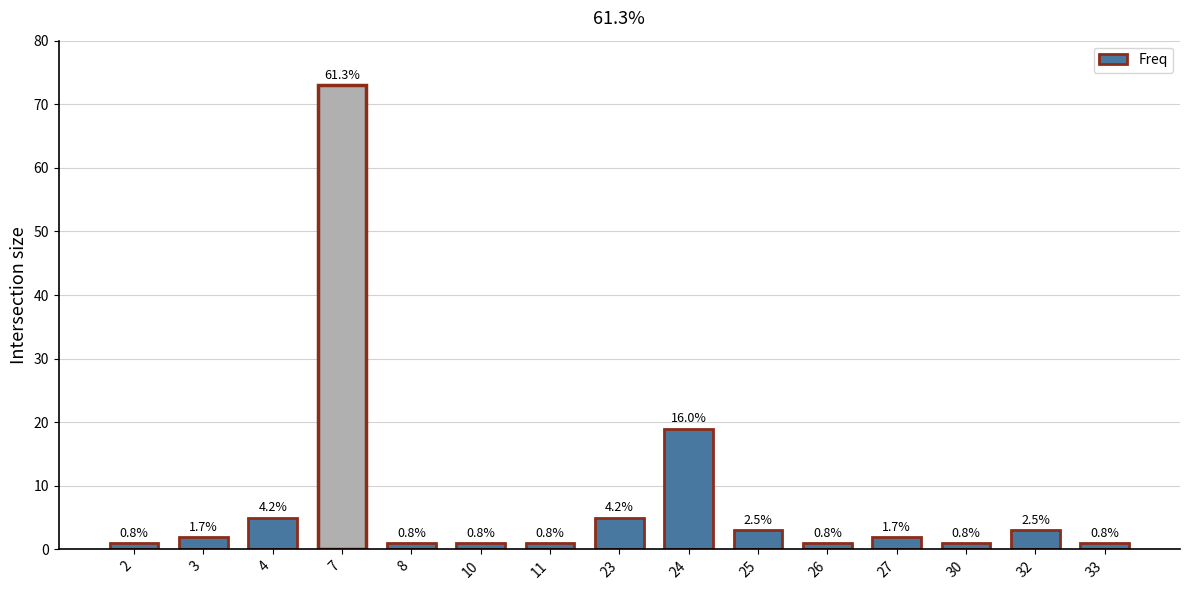

List the labels in order of value, smallest first.

2, 8, 10, 11, 26, 30, 33, 3, 27, 25, 32, 4, 23, 24, 7